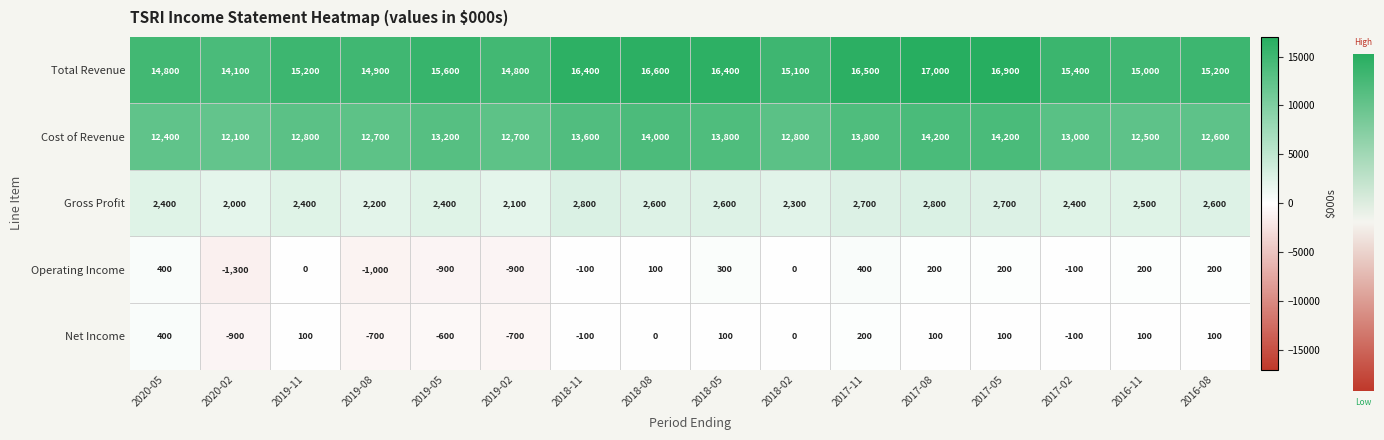

What is the smallest value displayed?

-1300